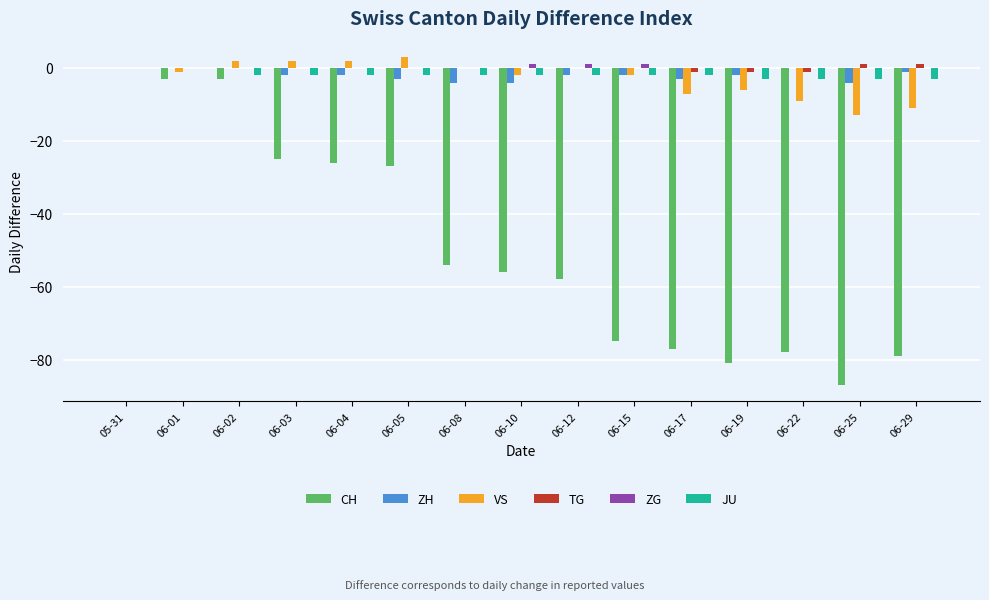

What is the difference between the VS values at 06-17 and 06-10?

5